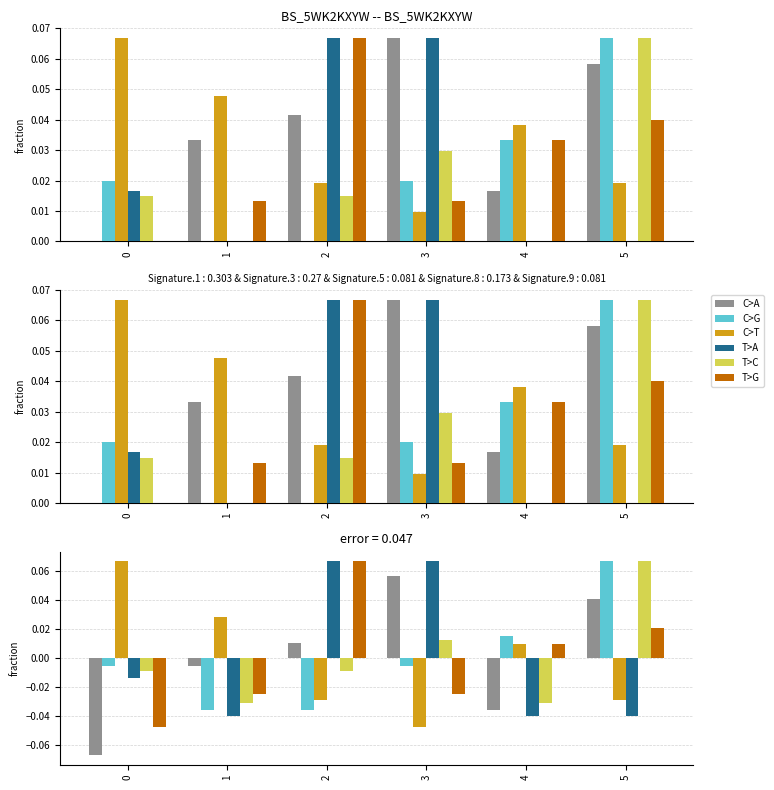

At 0, list the series in order from smallest to largest.

C>A, T>G, T>C, T>A, C>G, C>T